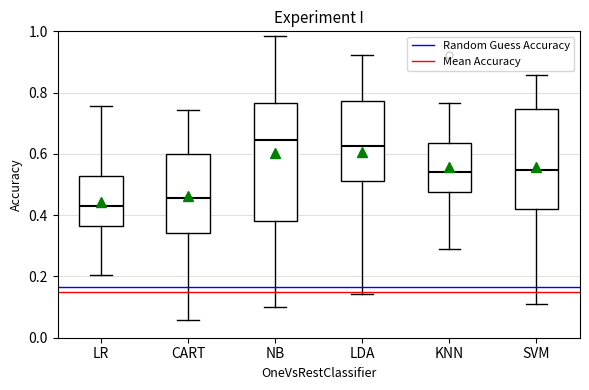

Which box has the highest median line?

NB